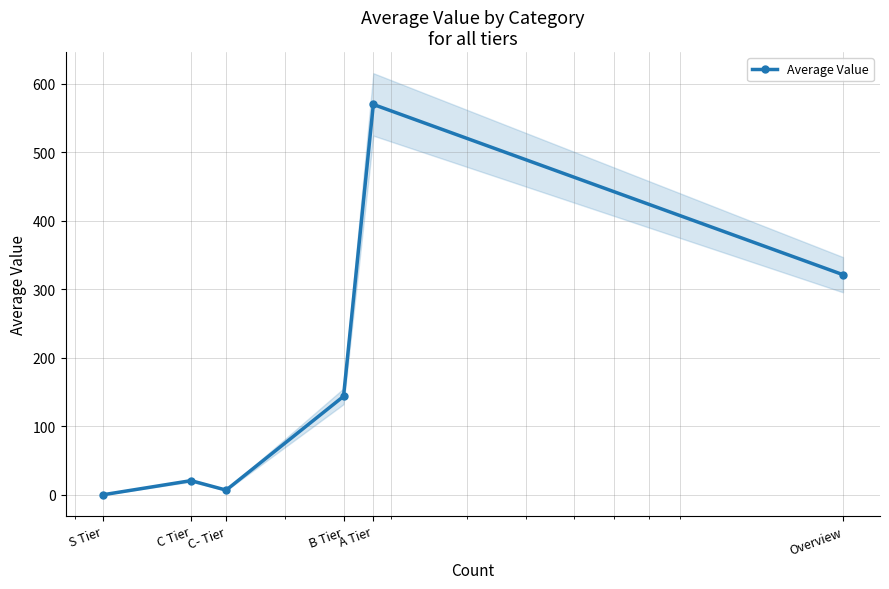

What is the highest value of the Average Value series?

570.0